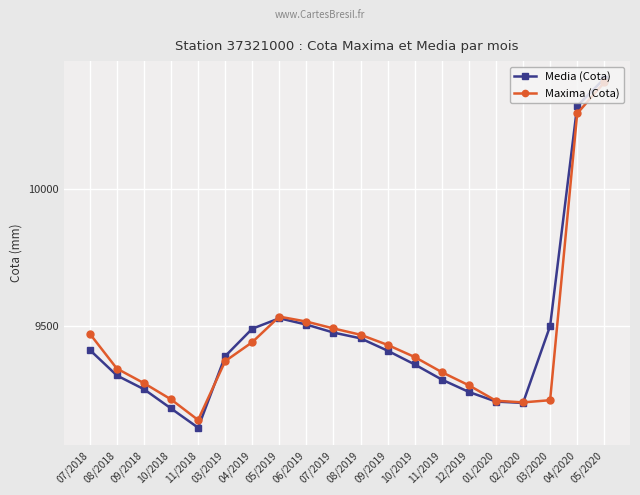

What is the sum of all Media (Cota) values?

189157